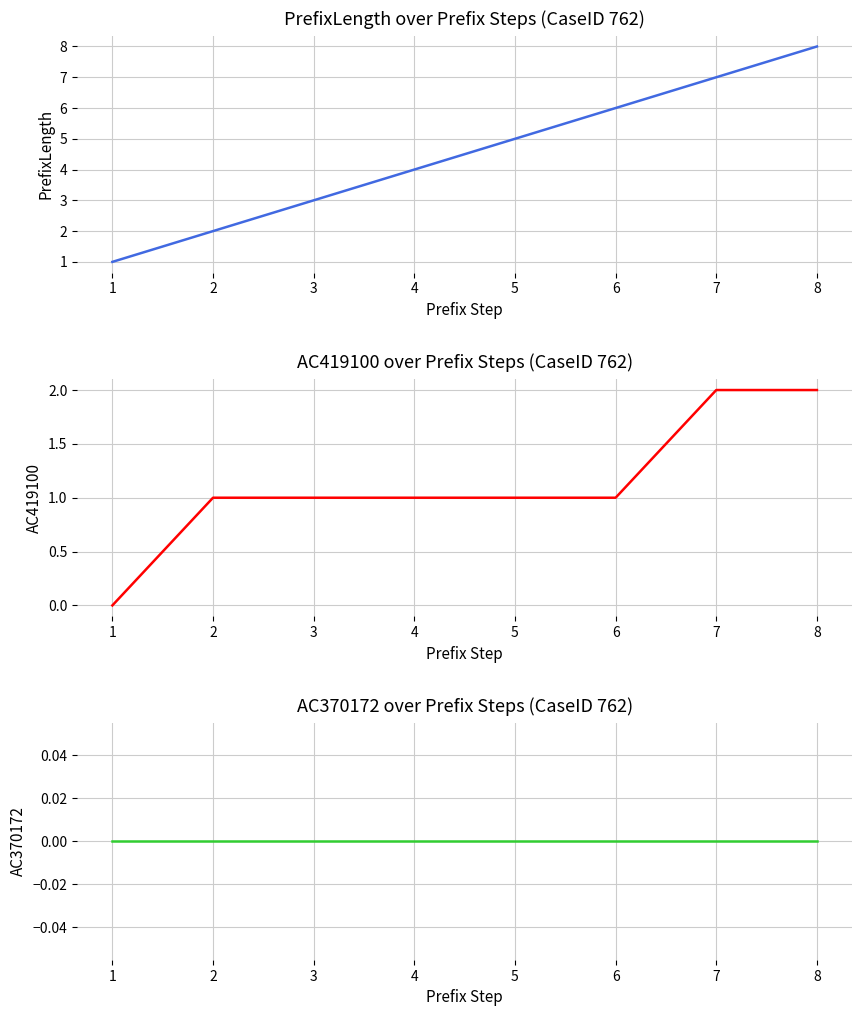

At which label is AC419100 closest to 1?

2